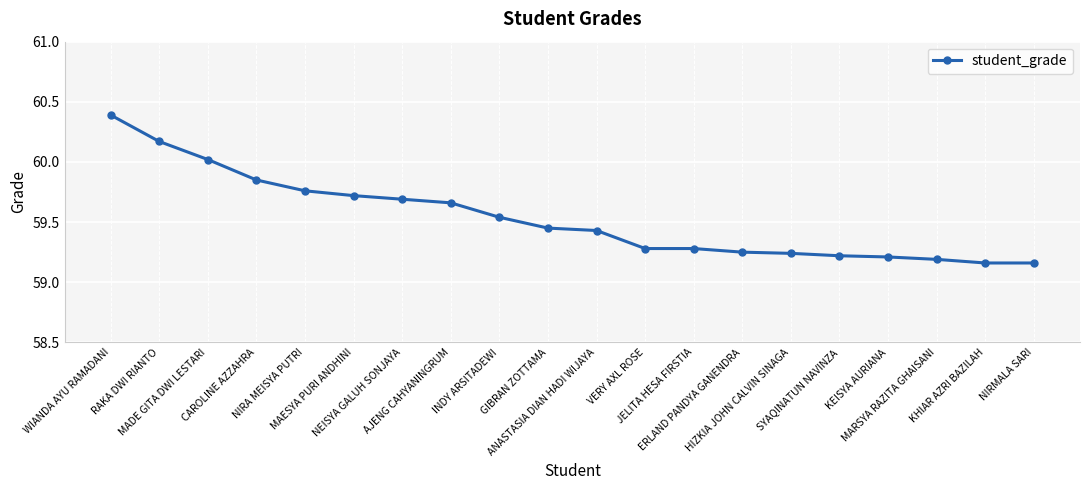

What is the greatest value displayed?

60.4